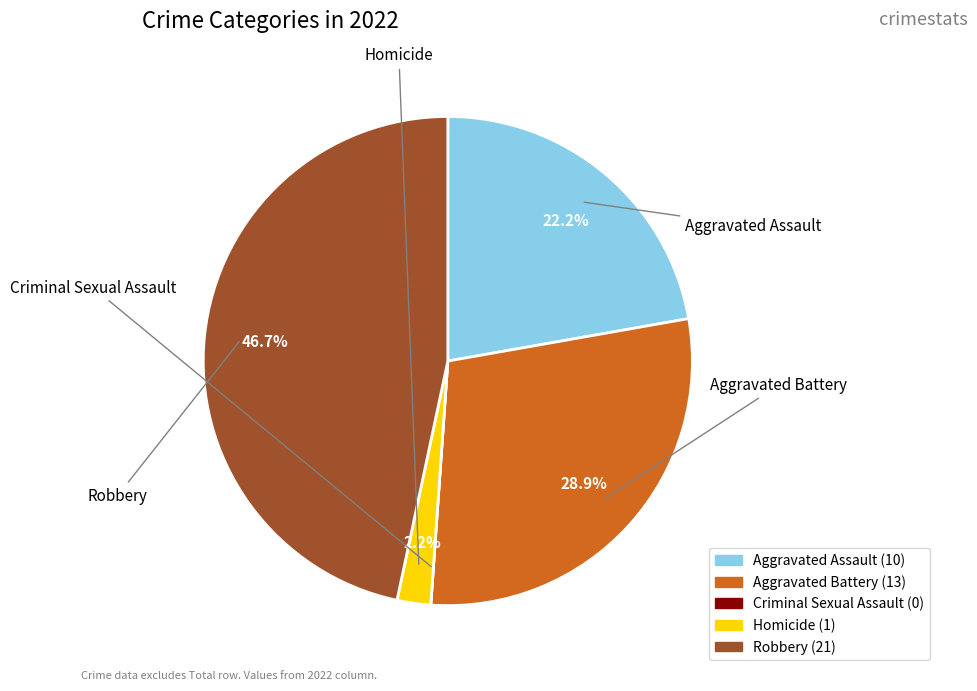

Which slice is the smallest?

Criminal Sexual Assault